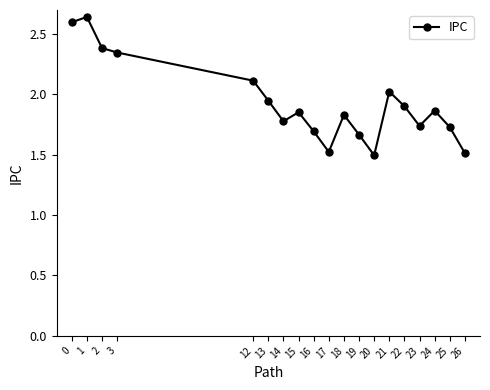

At which category does the data reach its first local peak?

1